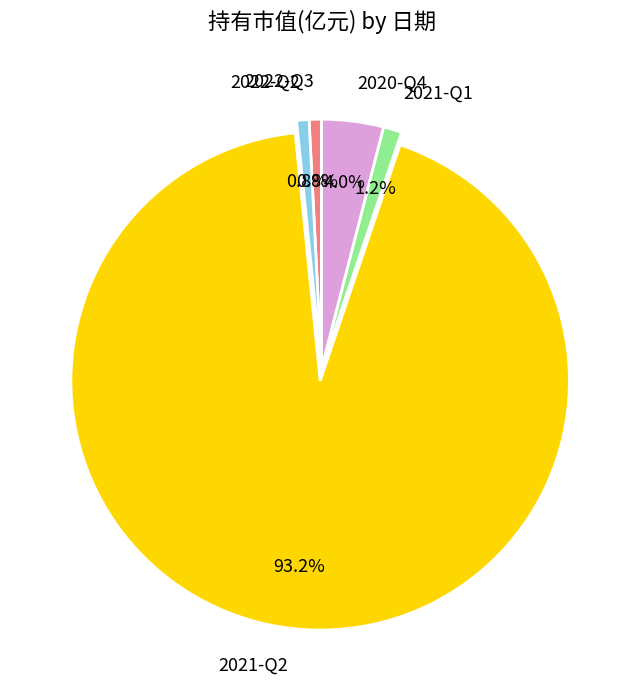

Is the sum of 2021-Q2 and 2022-Q3 greater than half?

Yes